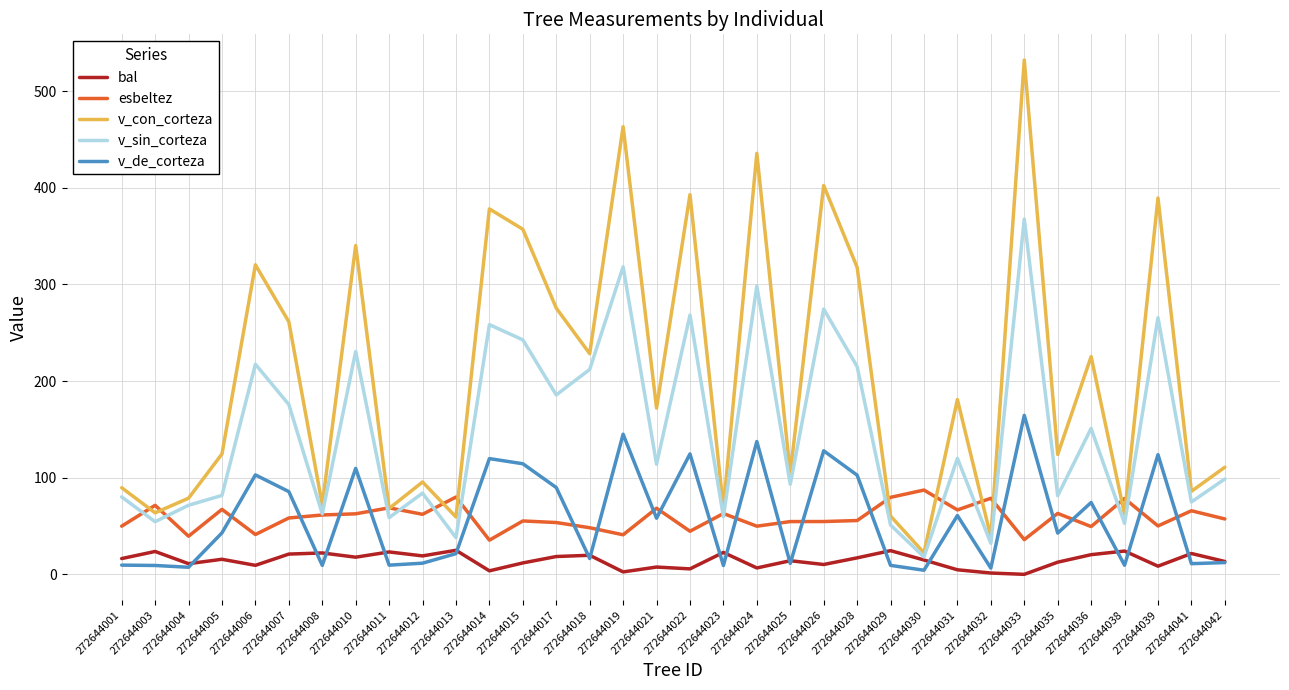

True or false: esbeltez and bal intersect in this chart.

False